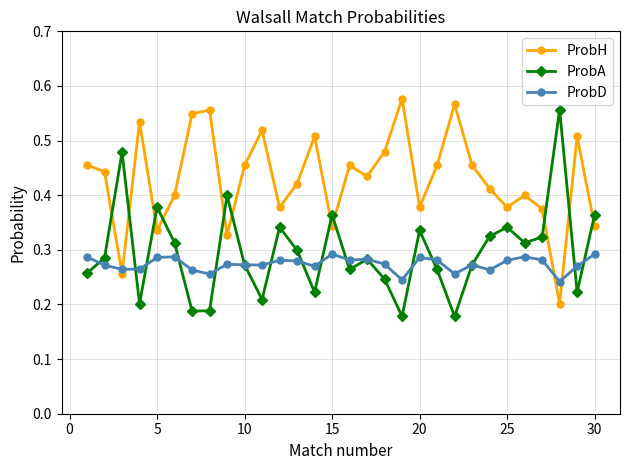

Count the ProbA values in the range 0 to 1.

30